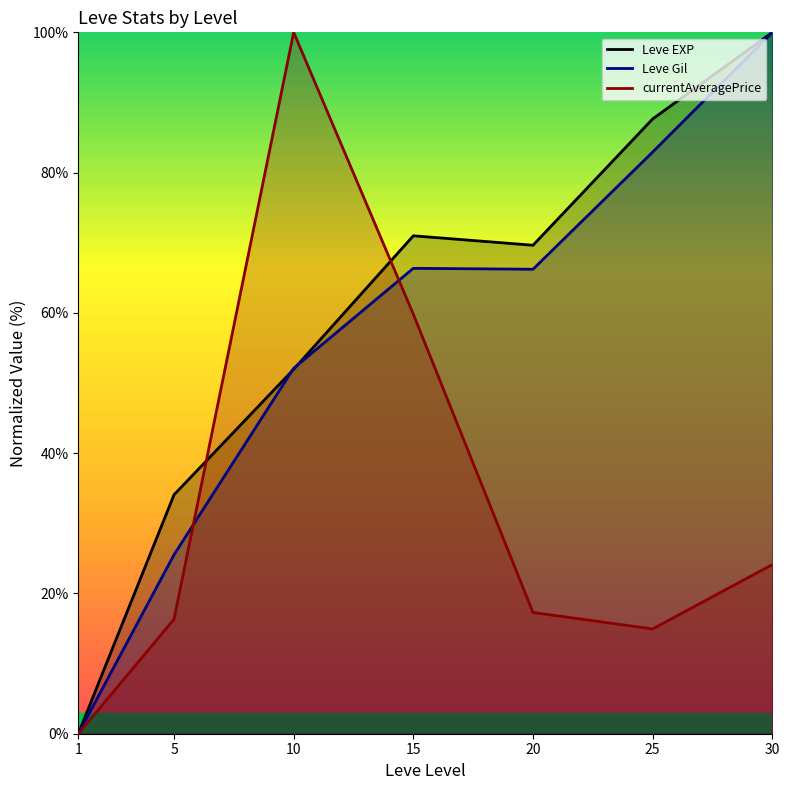

At which category does Leve Gil reach its first local valley?

20